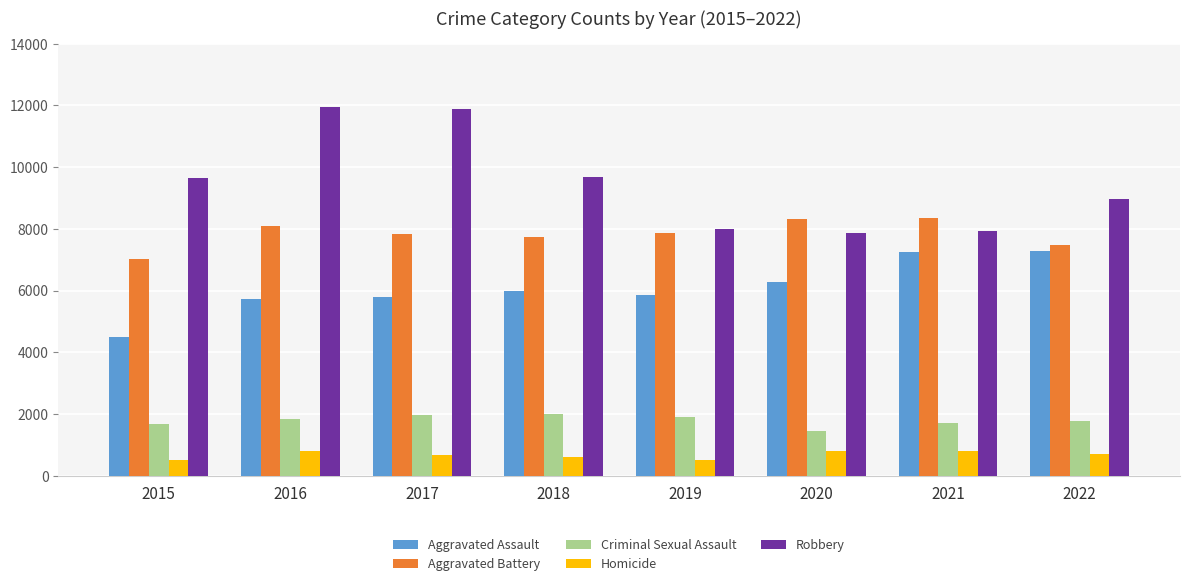

Rank the series by their maximum value, from lowest to highest.

Homicide, Criminal Sexual Assault, Aggravated Assault, Aggravated Battery, Robbery